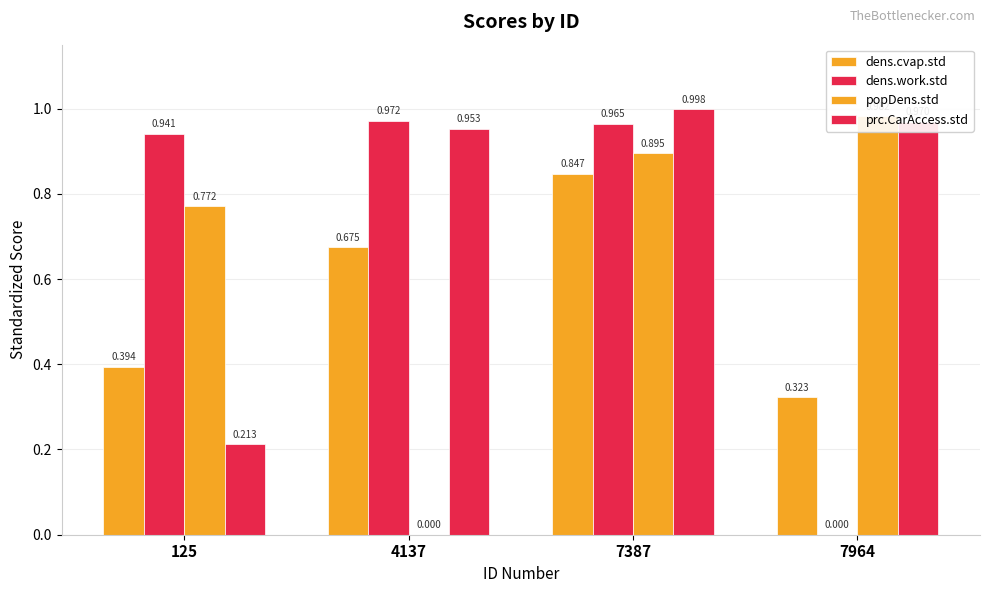

List the series in order of their overall mean, highest first.

prc.CarAccess.std, dens.work.std, popDens.std, dens.cvap.std